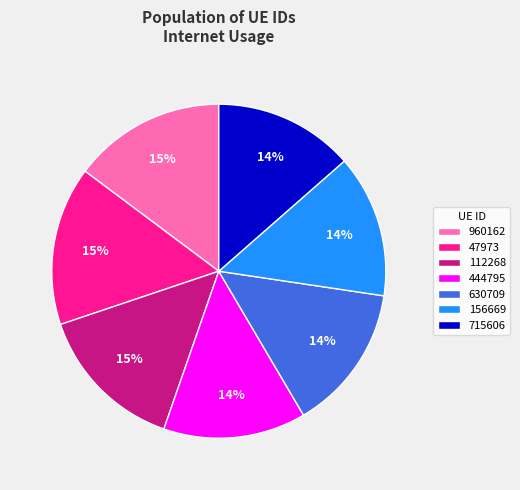

What percentage is the 47973 slice, to the nearest percent?

15%